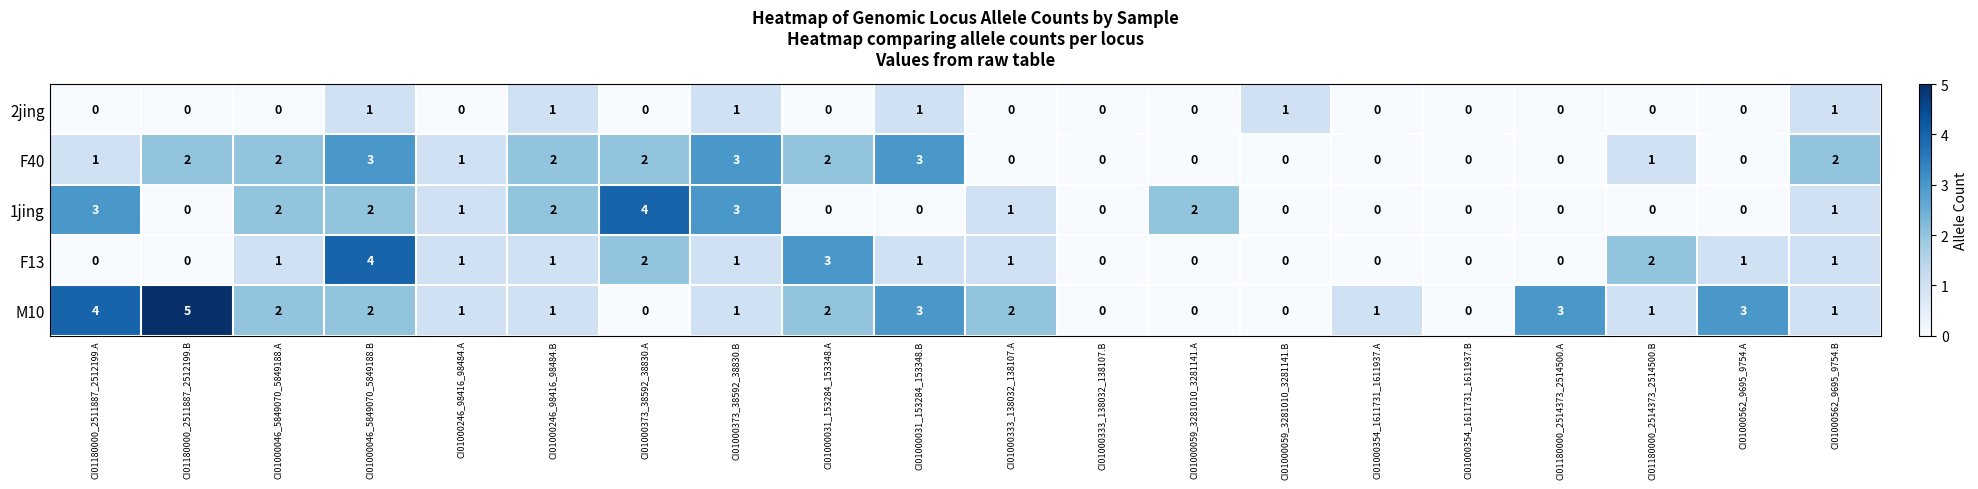

Which series has the largest range (max minus min)?

M10